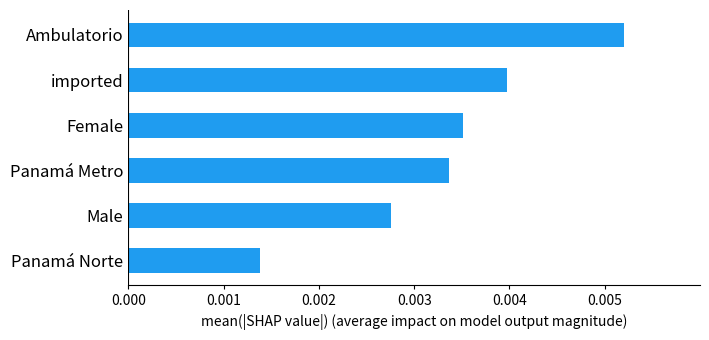

Which category has the highest value across all series?

Ambulatorio